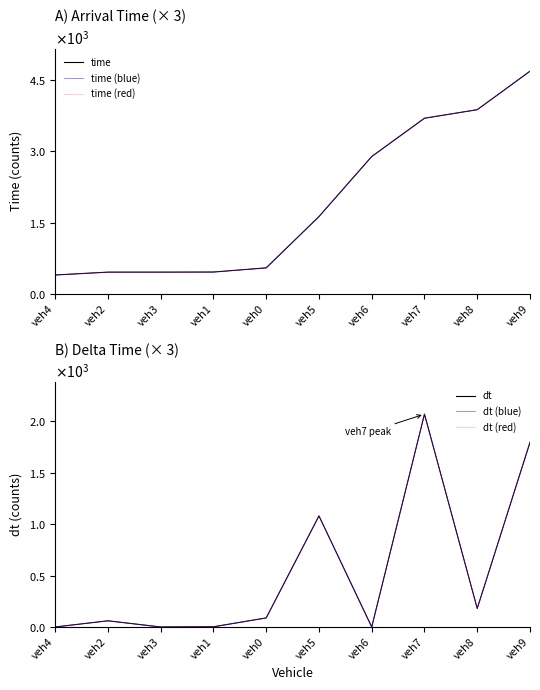

Which series changed the most between veh0 and veh8?

time